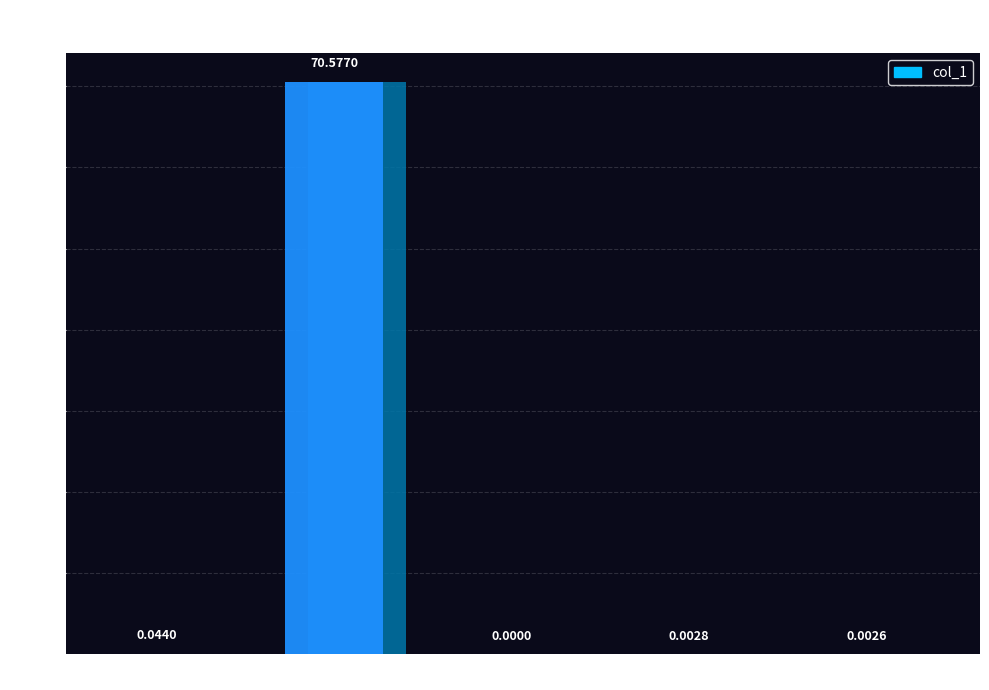

What is the change in value from MAPE to Inference Time?

-70.6